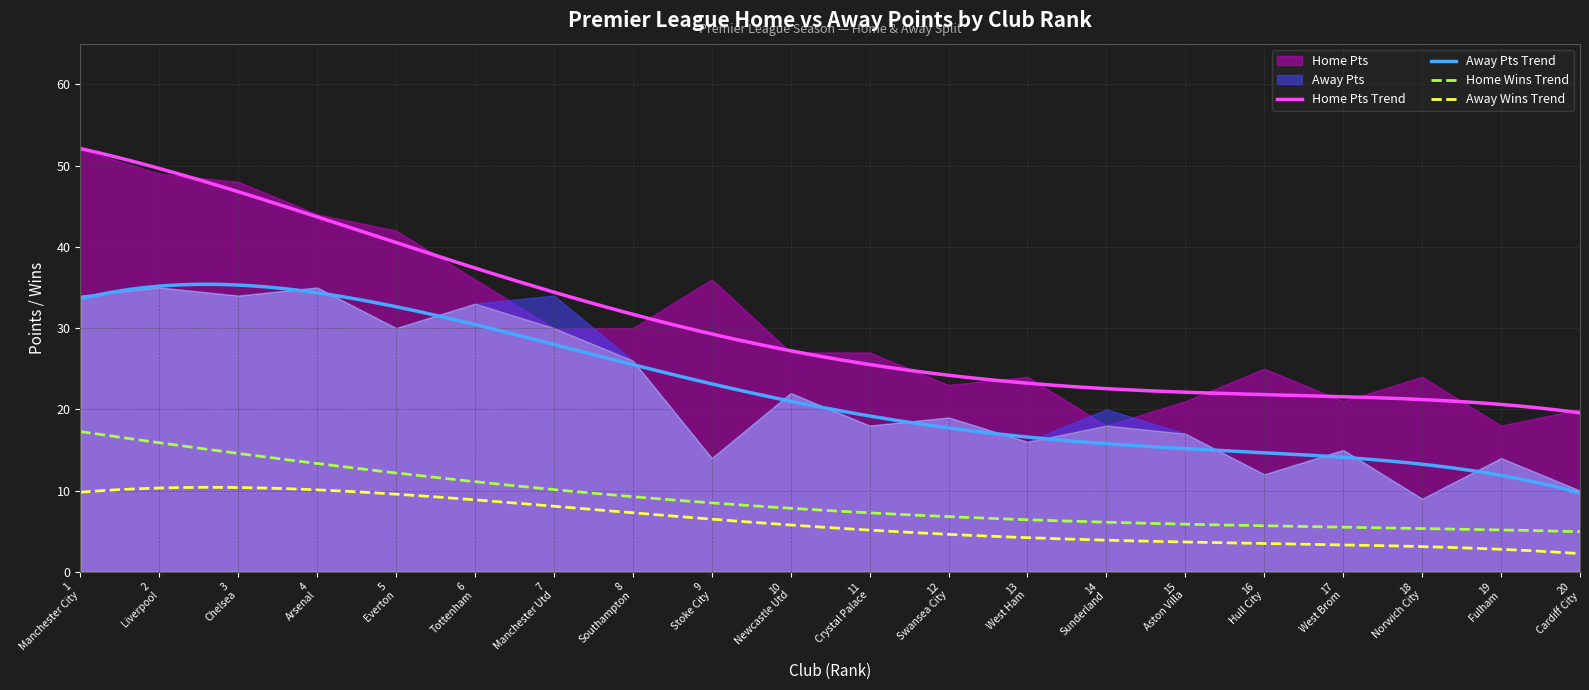

What is the total value across all series at Norwich City?

41